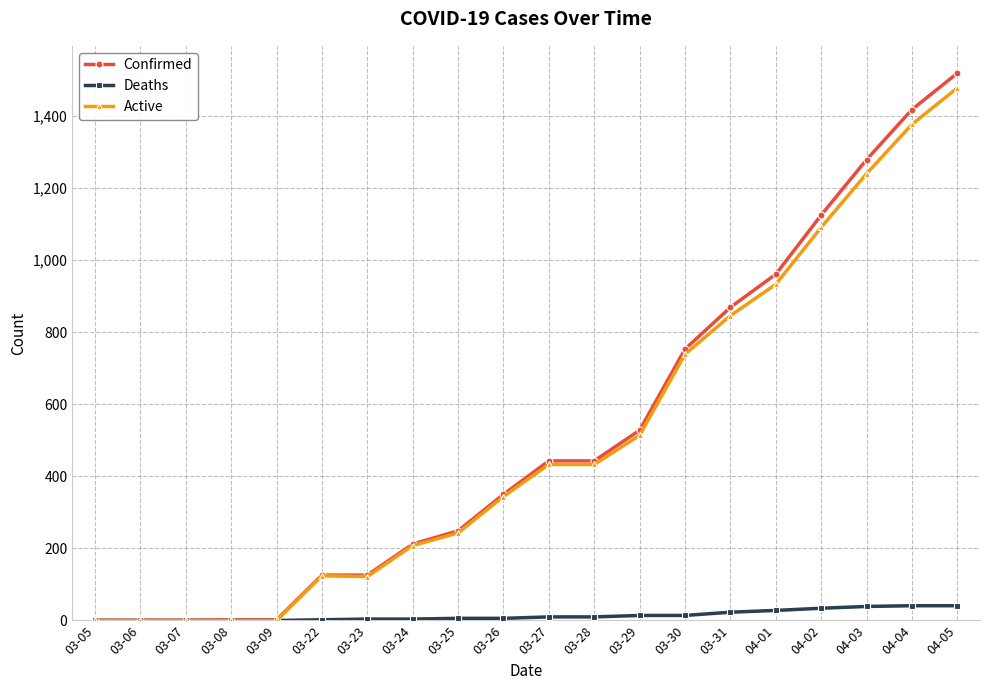

What is the difference between the maximum and minimum values in the Confirmed series?

1518